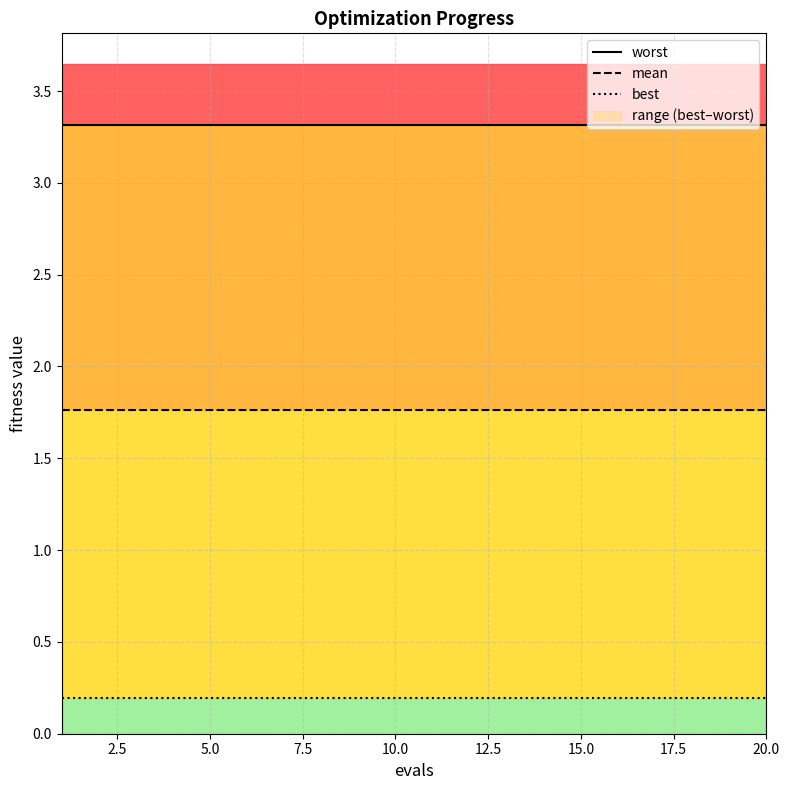

What are all the series names shown in the legend?

worst, mean, best